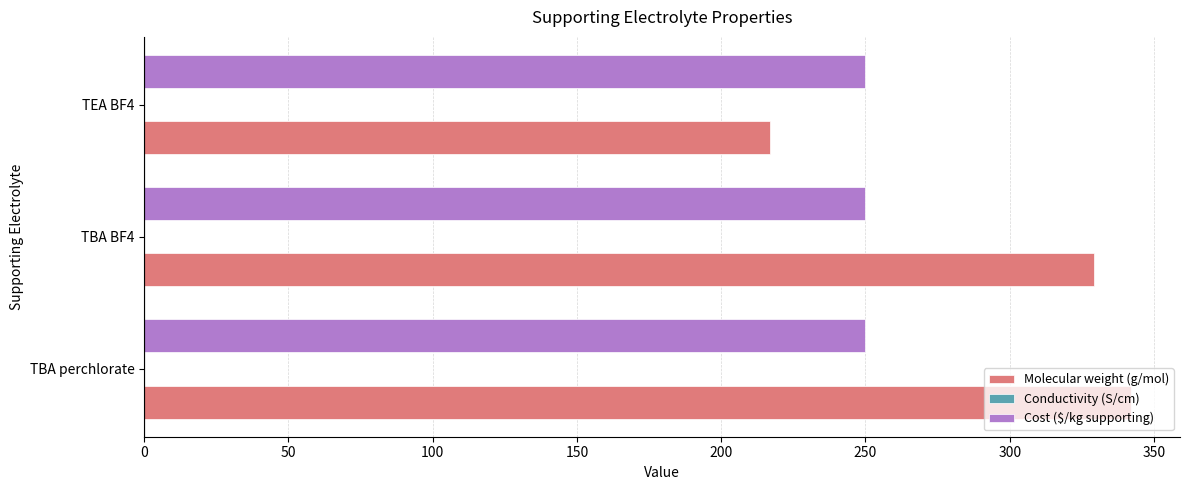

Which series has the largest total across all categories?

Molecular weight (g/mol)